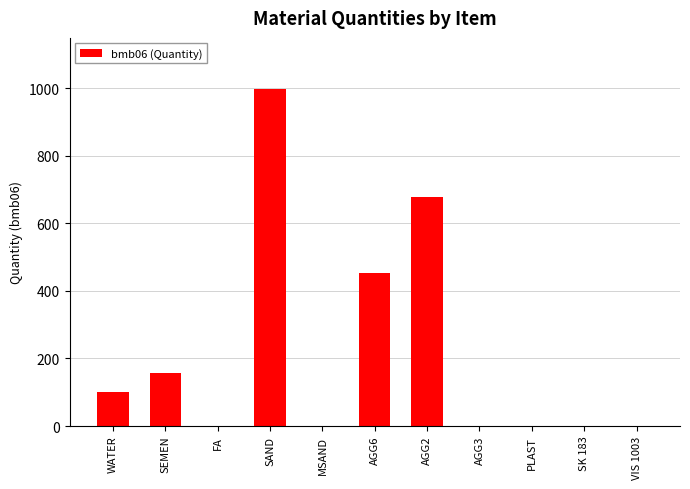

What is the change in value from SAND to AGG6?

-546.0